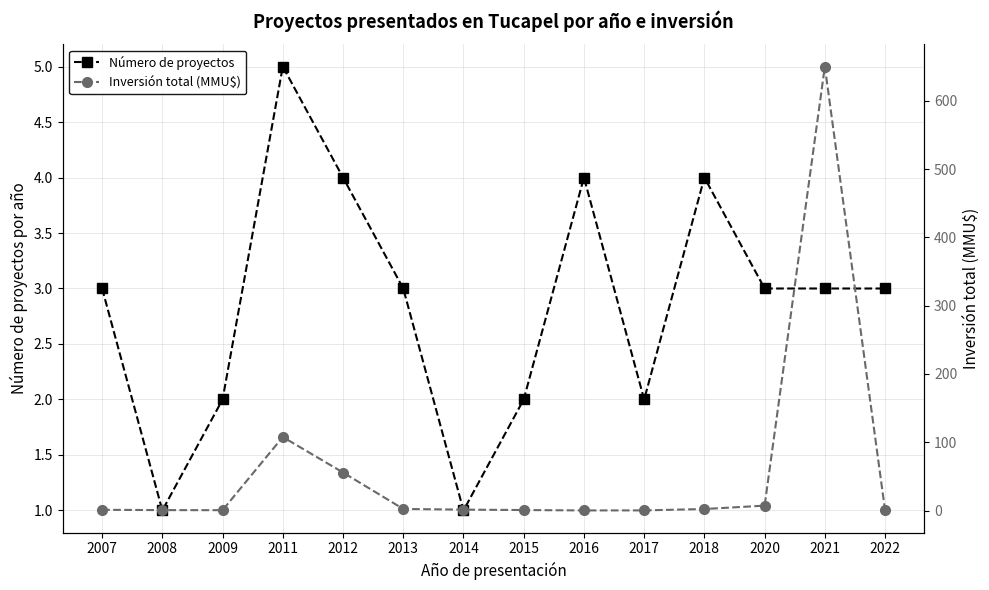

At how many categories does at least one series exceed 34?

3